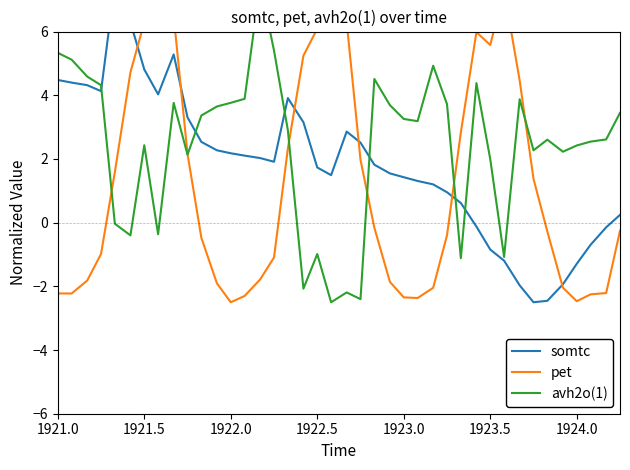

What is the difference between the maximum and minimum values in the avh2o(1) series?

10.0